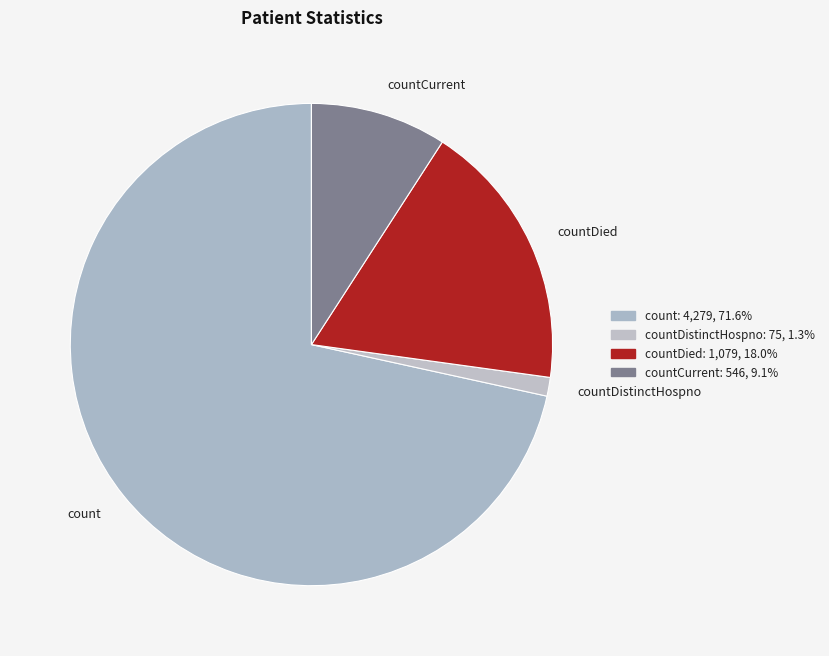

Do count and countCurrent together represent more than half of the pie?

Yes